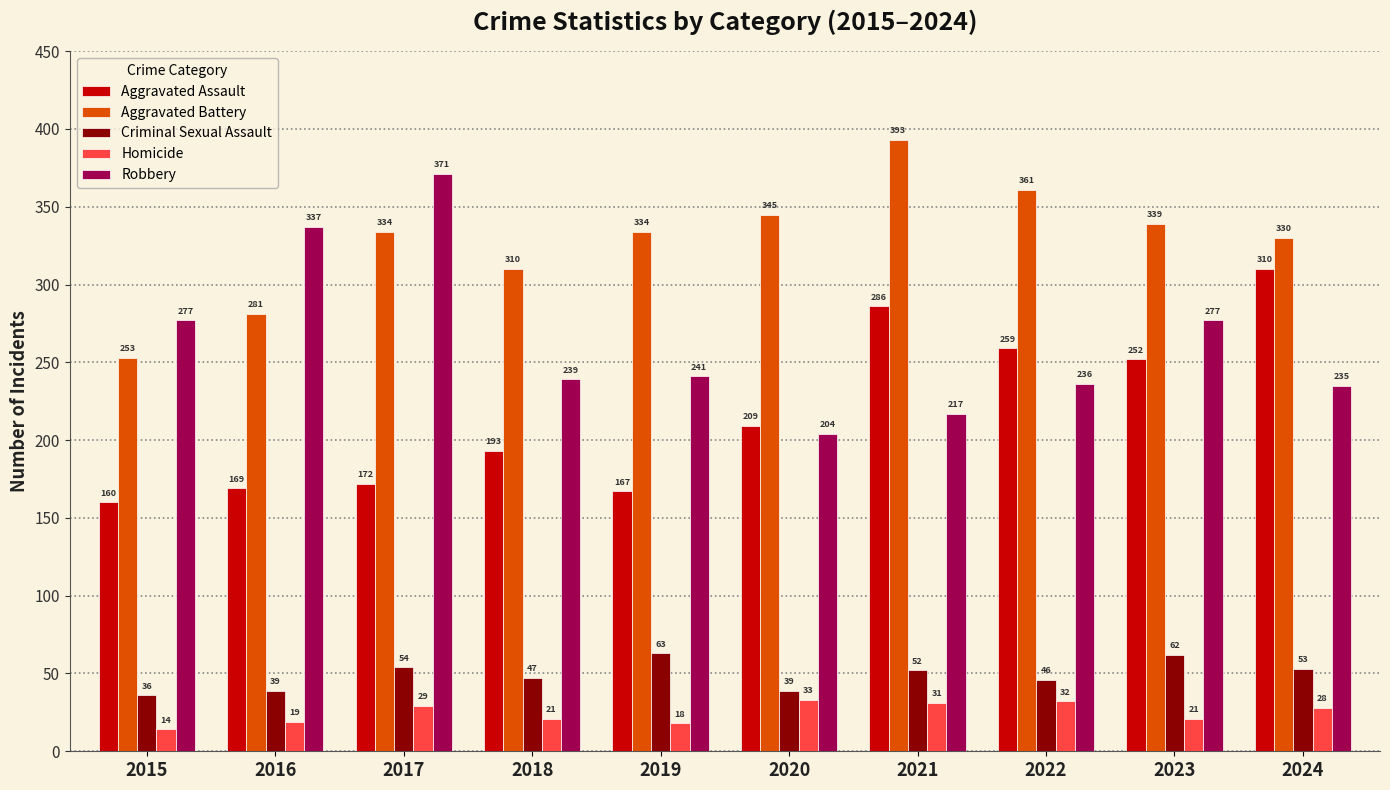

The value of Aggravated Battery at 2024 is 125. True or false?

False